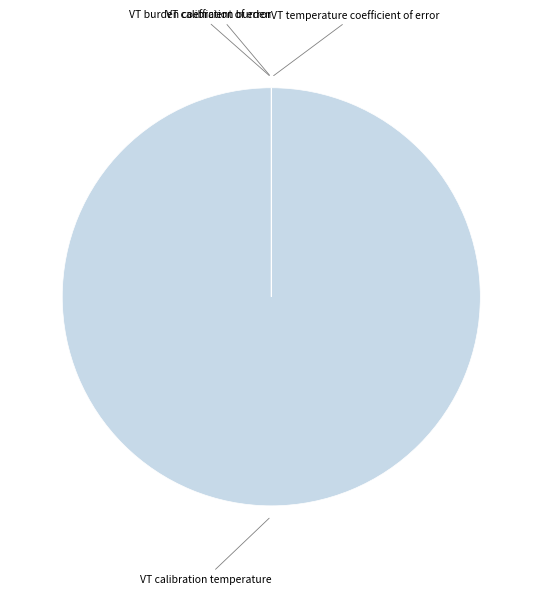

Is there a majority slice in this chart?

Yes